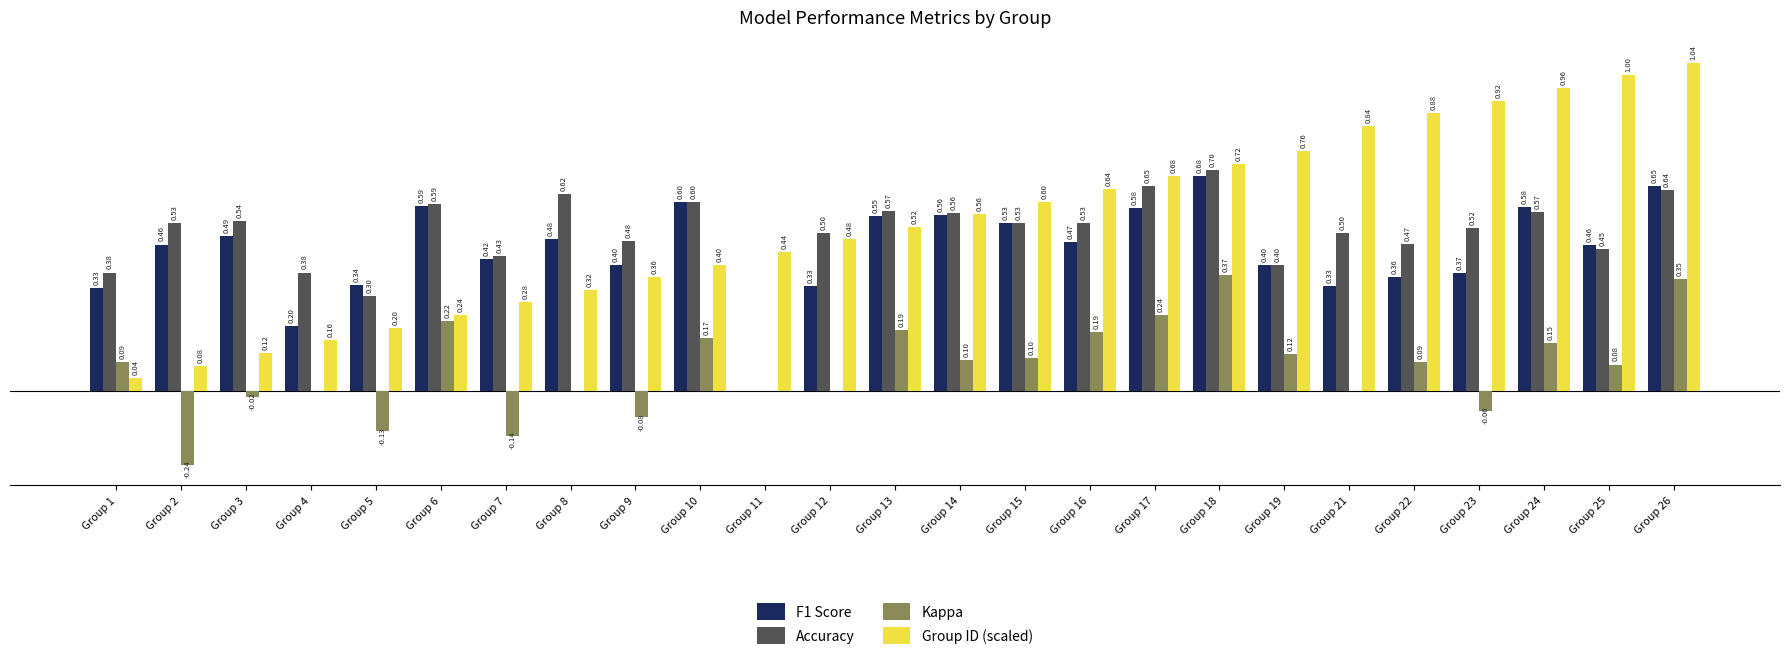

At which category is the sum across all series the highest?

Group 26